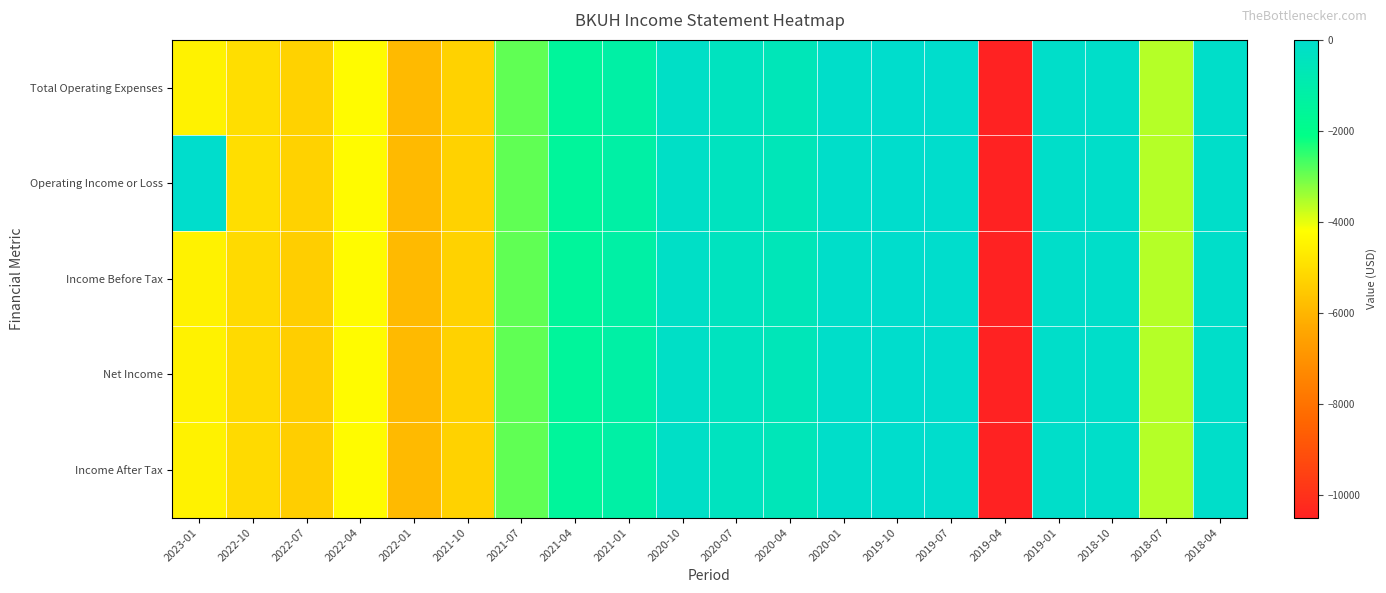

Reading left to right, transcribe all the data shown in this chart.

Total Operating Expenses: 2023-01=-4500	2022-10=-5000	2022-07=-5300	2022-04=-4300	2022-01=-5900	2021-10=-5300	2021-07=-2900	2021-04=-1500	2021-01=-1200	2020-10=-200	2020-07=-400	2020-04=-600	2020-01=-100	2019-10=0	2019-07=0	2019-04=-10500	2019-01=-100	2018-10=-100	2018-07=-3600	2018-04=-100
Operating Income or Loss: 2023-01=0	2022-10=-5000	2022-07=-5300	2022-04=-4300	2022-01=-5900	2021-10=-5300	2021-07=-2900	2021-04=-1500	2021-01=-1200	2020-10=-200	2020-07=-400	2020-04=-600	2020-01=-100	2019-10=0	2019-07=0	2019-04=-10500	2019-01=-100	2018-10=-100	2018-07=-3600	2018-04=-100
Income Before Tax: 2023-01=-4500	2022-10=-5100	2022-07=-5400	2022-04=-4300	2022-01=-5900	2021-10=-5300	2021-07=-2900	2021-04=-1500	2021-01=-1200	2020-10=-200	2020-07=-400	2020-04=-600	2020-01=-100	2019-10=0	2019-07=0	2019-04=-10500	2019-01=-100	2018-10=-100	2018-07=-3600	2018-04=-100
Net Income: 2023-01=-4500	2022-10=-5100	2022-07=-5400	2022-04=-4300	2022-01=-5900	2021-10=-5300	2021-07=-2900	2021-04=-1500	2021-01=-1200	2020-10=-200	2020-07=-400	2020-04=-600	2020-01=-100	2019-10=0	2019-07=0	2019-04=-10500	2019-01=-100	2018-10=-100	2018-07=-3600	2018-04=-100
Income After Tax: 2023-01=-4500	2022-10=-5100	2022-07=-5400	2022-04=-4300	2022-01=-5900	2021-10=-5300	2021-07=-2900	2021-04=-1500	2021-01=-1200	2020-10=-200	2020-07=-400	2020-04=-600	2020-01=-100	2019-10=0	2019-07=0	2019-04=-10500	2019-01=-100	2018-10=-100	2018-07=-3600	2018-04=-100